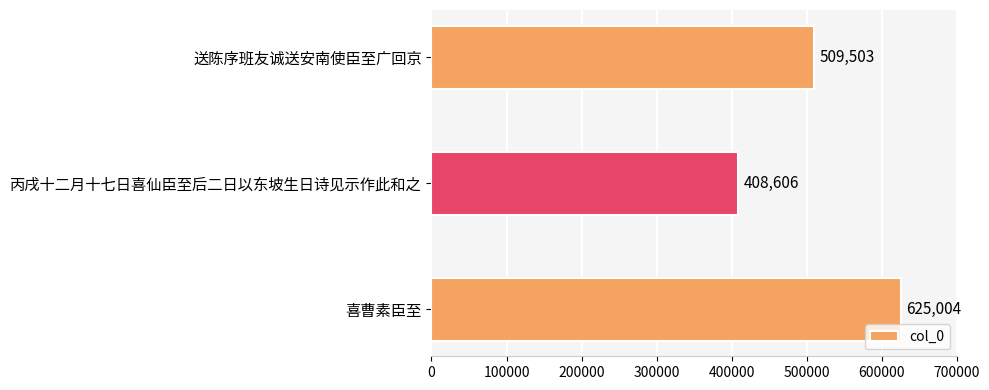

Is it true that the value at 丙戌十二月十七日喜仙臣至后二日以东坡生日诗见示作此和之 is 408606?

True